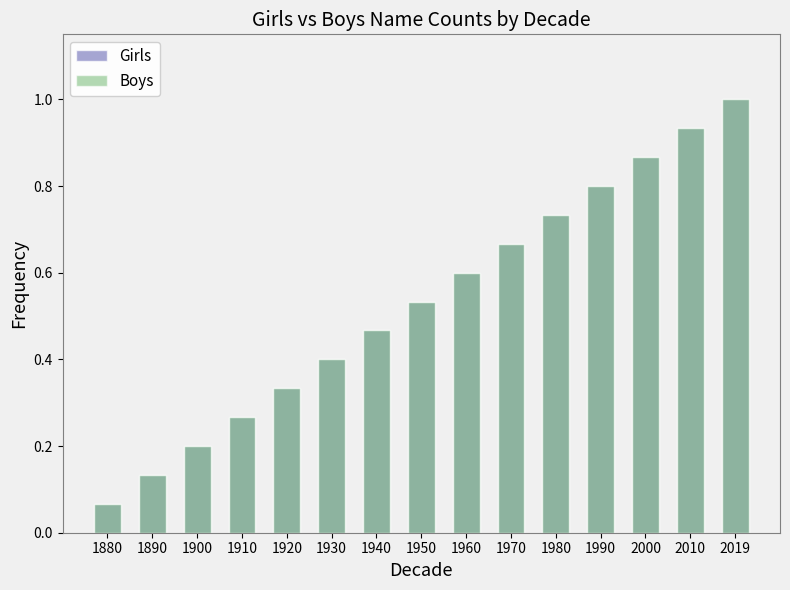

What is the value of the Boys bar at the 5th from the left?

0.3